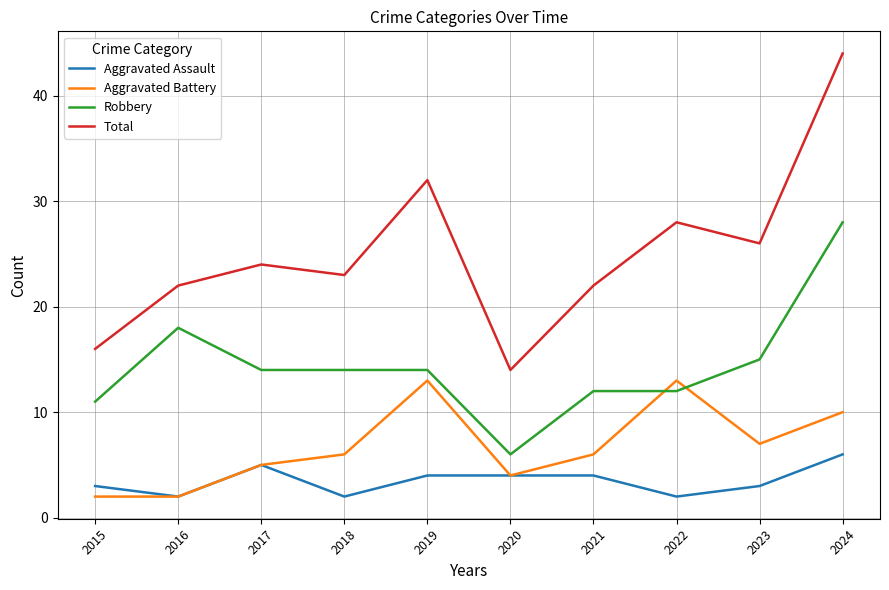

True or false: Robbery and Total intersect in this chart.

False